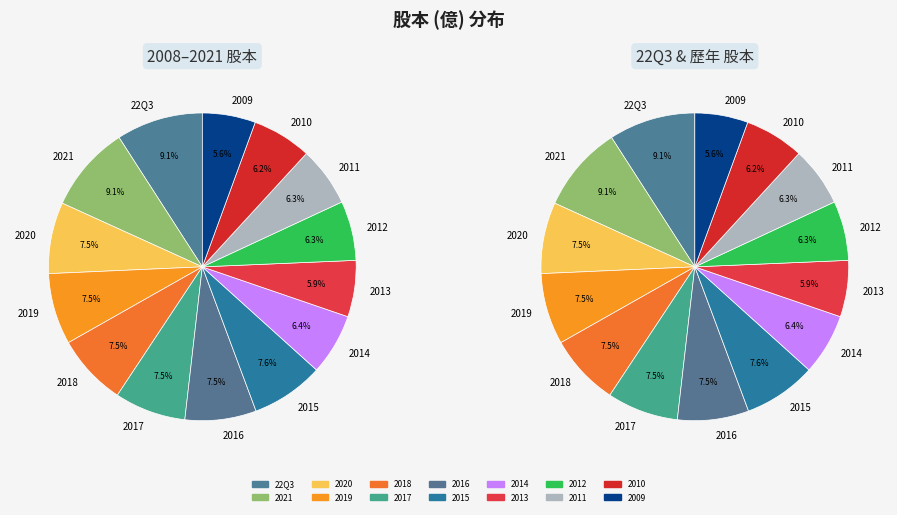

The 2012 slice represents 1% of the pie. True or false?

False